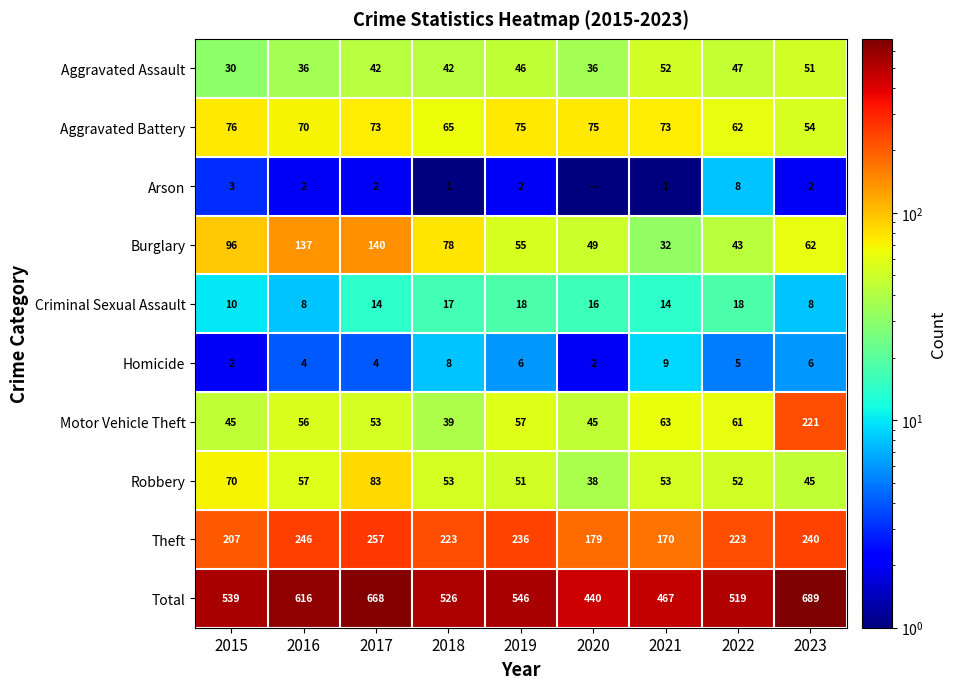

Is it true that Aggravated Assault equals 27.0 at 2023?

False